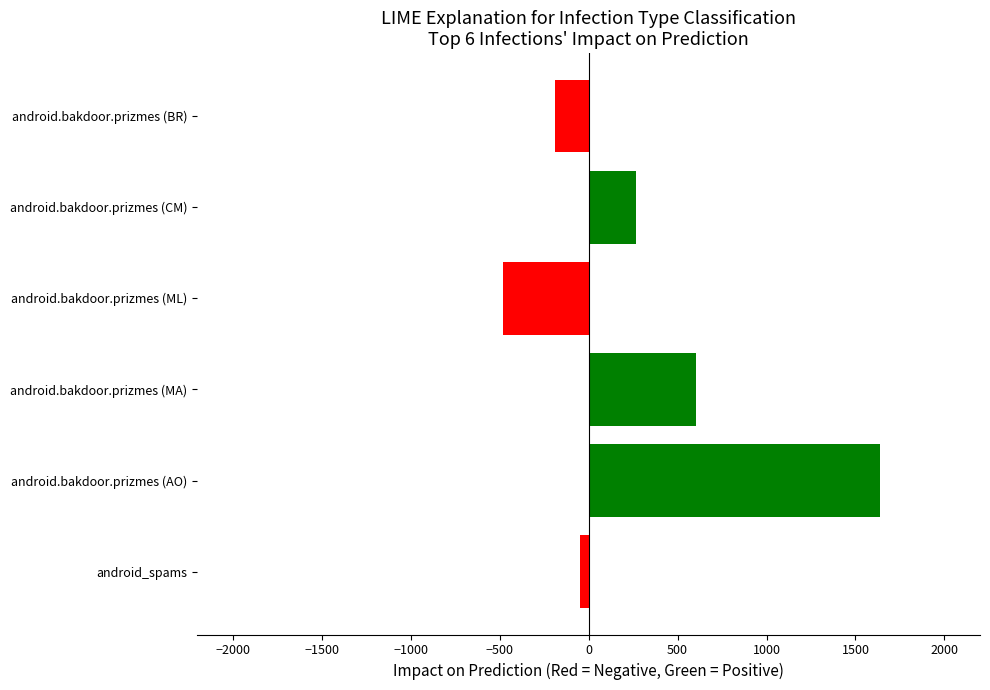

The chart shows a value of 2266 at android.bakdoor.prizmes (AO). True or false?

False